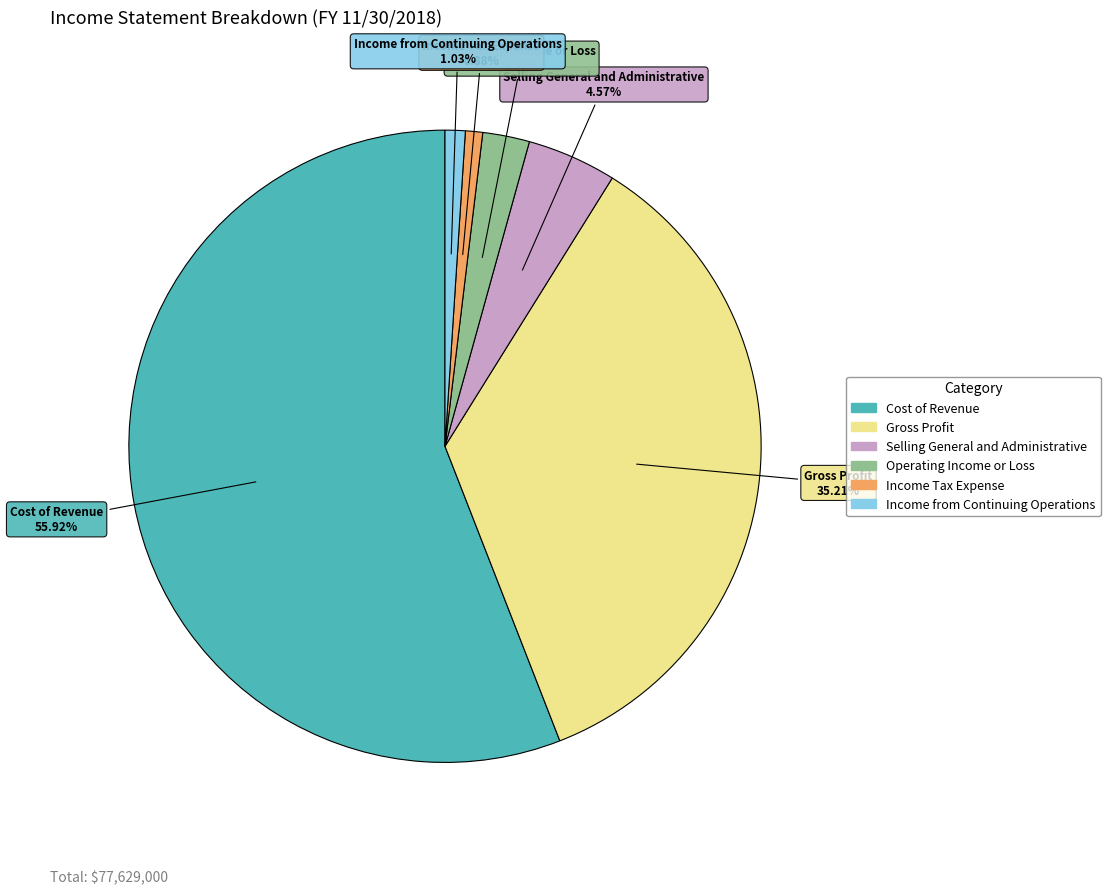

The Operating Income or Loss slice represents 2% of the pie. True or false?

True